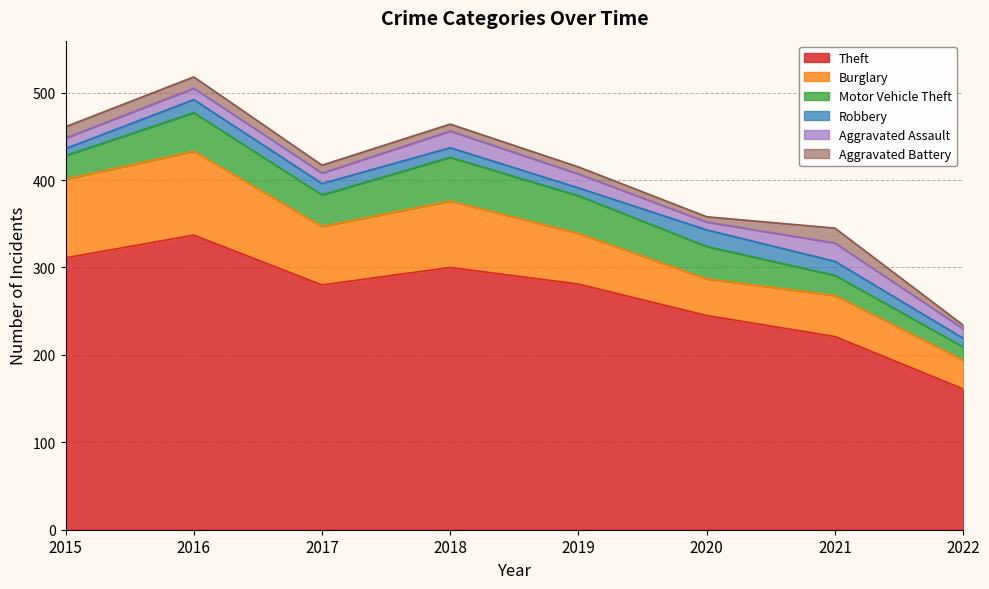

After their last crossing, which series has the higher values: Aggravated Battery or Robbery?

Robbery